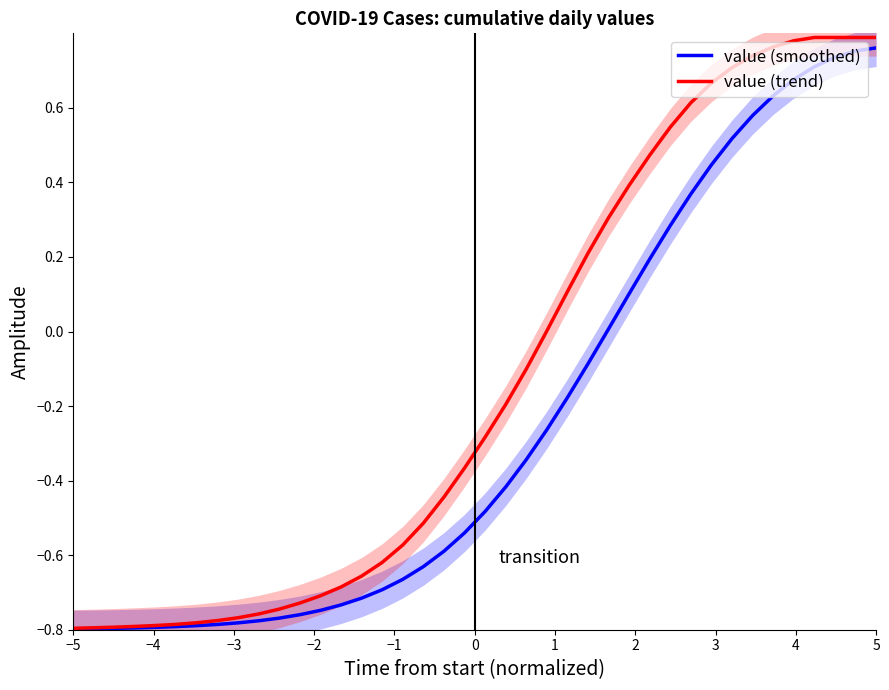

What position from the left is −2?

4